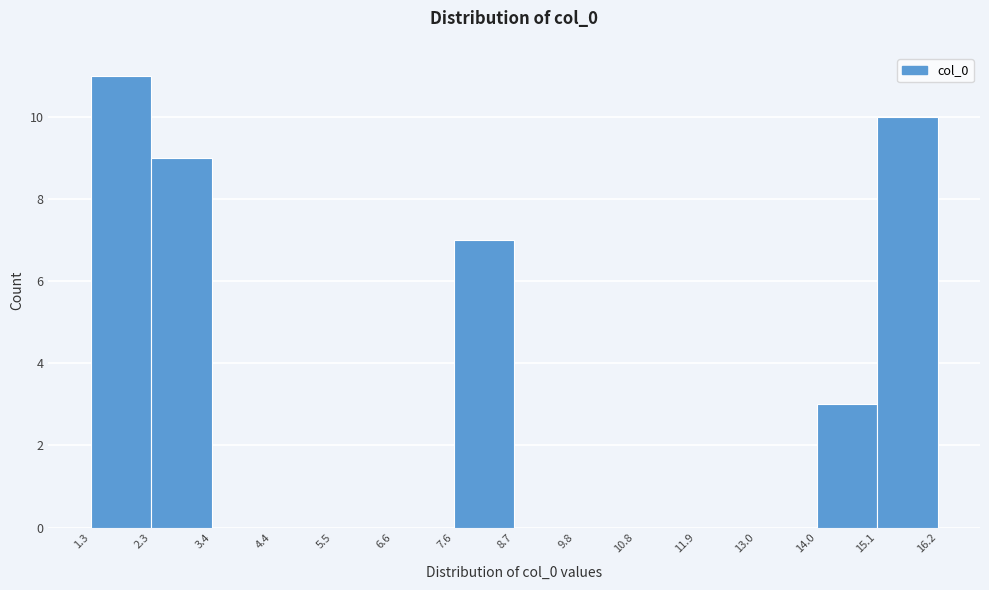

Reading left to right, transcribe this chart: for each bar, give the range it covers on the x-axis and its height. The values are not printed on the chart, so give them approximately, as read against the axis.

1.3 to 2.3: 11
2.3 to 3.4: 9
3.4 to 4.4: 0
4.4 to 5.5: 0
5.5 to 6.6: 0
6.6 to 7.6: 0
7.6 to 8.7: 7
8.7 to 9.8: 0
9.8 to 10.8: 0
10.8 to 11.9: 0
11.9 to 13.0: 0
13.0 to 14.0: 0
14.0 to 15.1: 3
15.1 to 16.2: 10